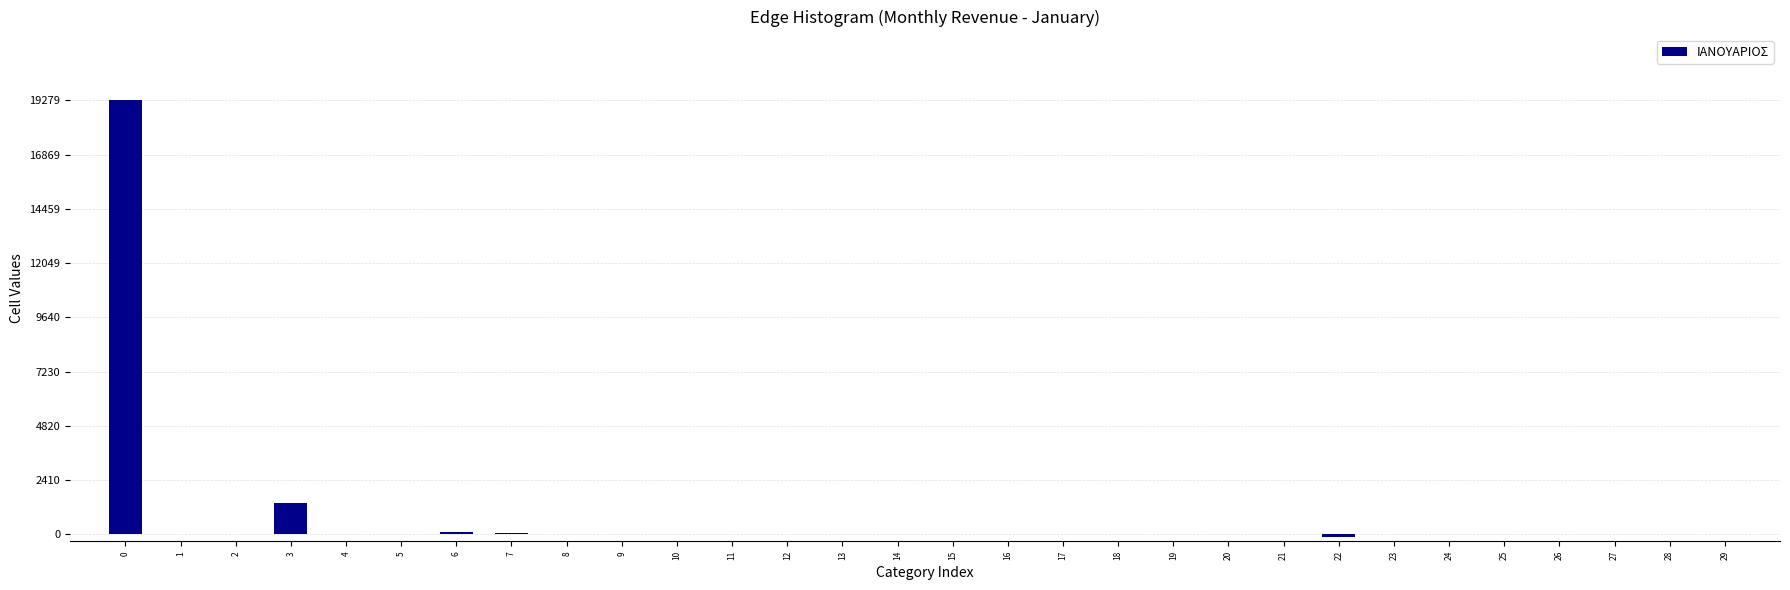

What is the sum of all values?

20753.9